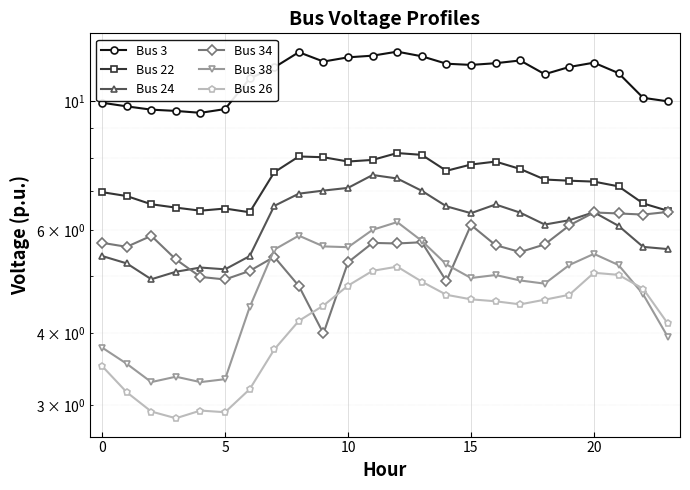

What is the label of the 16th point from the left?

15